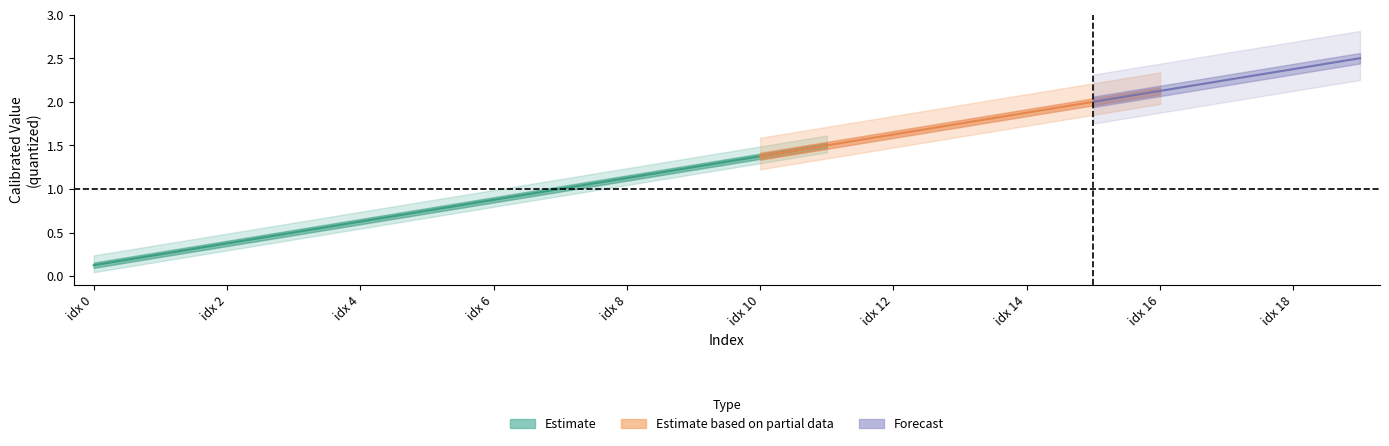

Which has a higher value, 2 or 0?

2